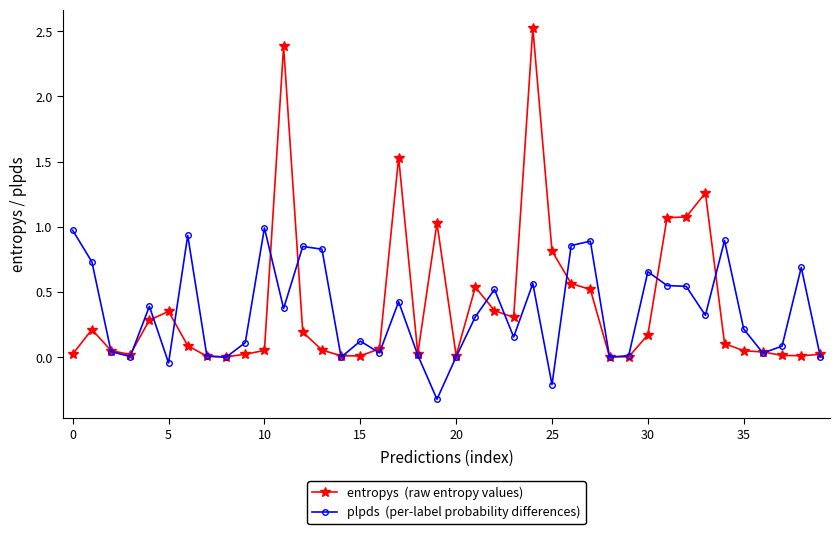

What is the maximum value shown in the chart?

2.5